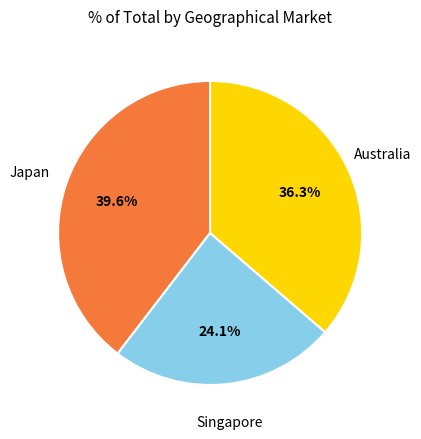

Is there a majority slice in this chart?

No